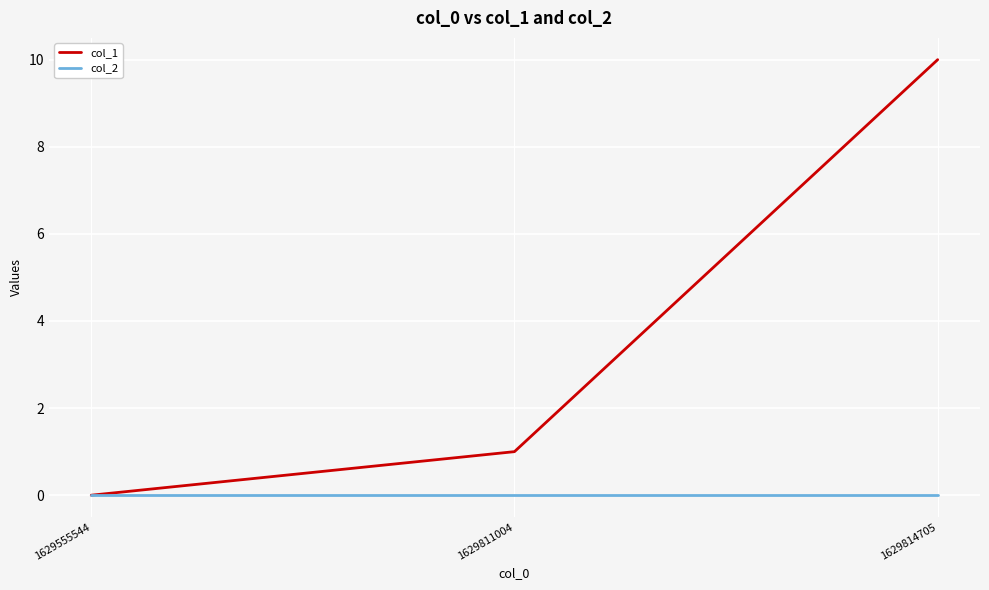

At how many categories does at least one series exceed 6?

1